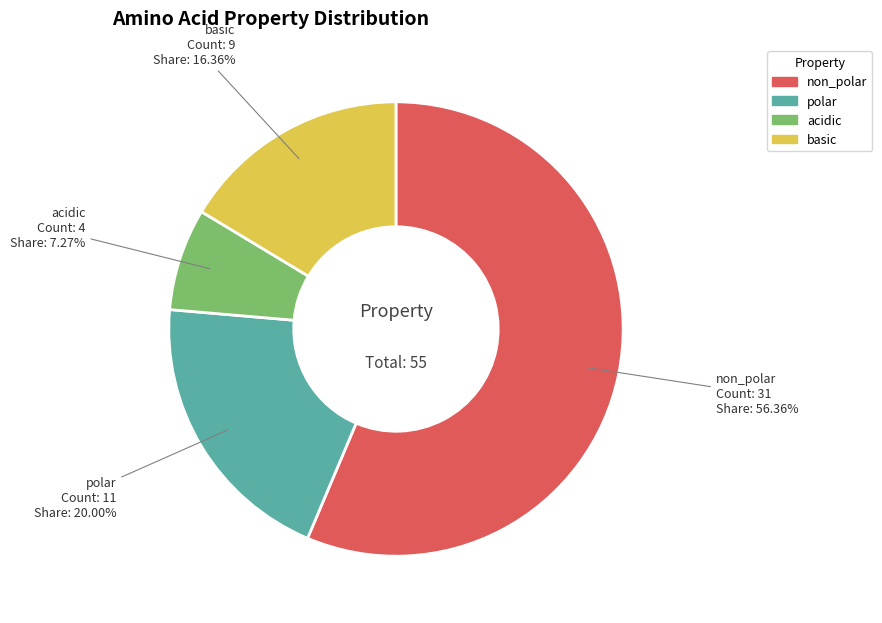

To the nearest percent, what is the combined percentage of acidic and non_polar?

64%